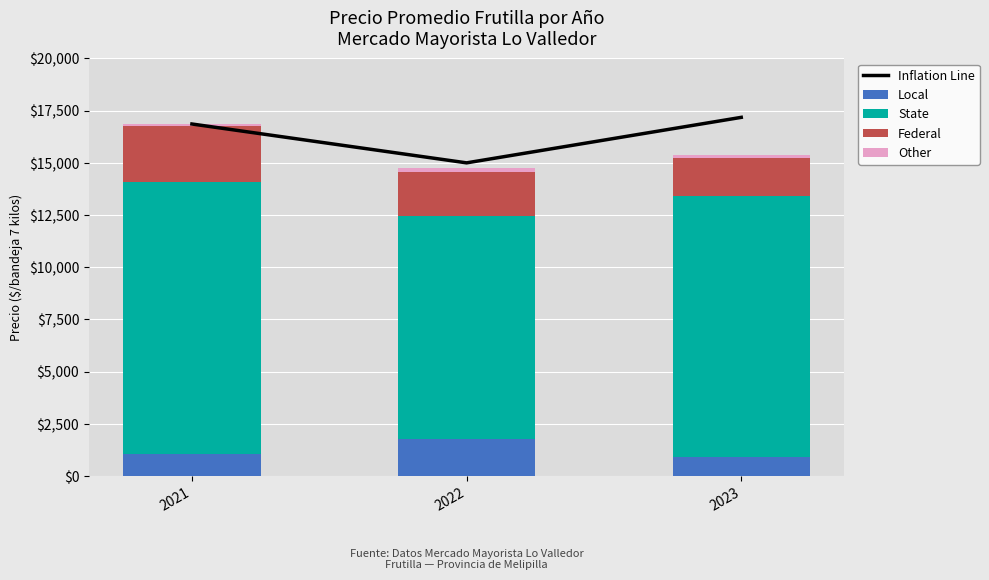

The Federal series shows 1800 at 2023. True or false?

True